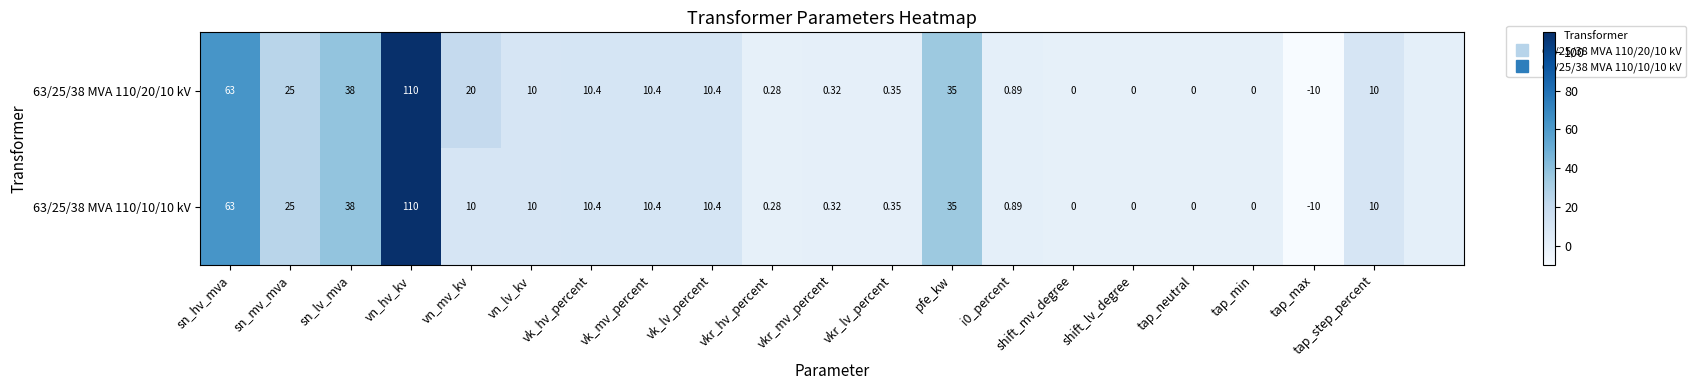

At how many categories does at least one series exceed 94?

1